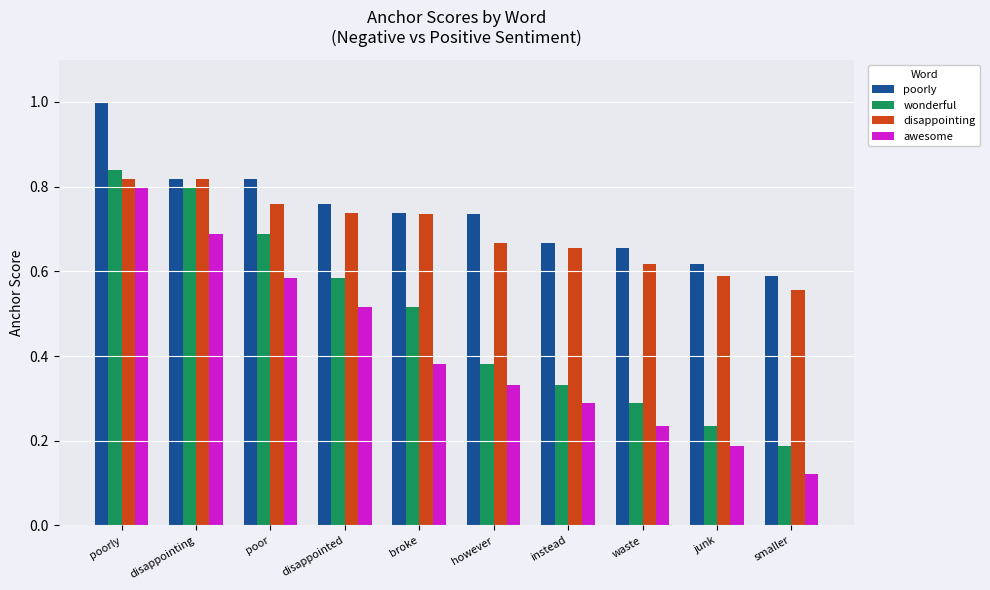

Which series has the widest spread of values?

awesome